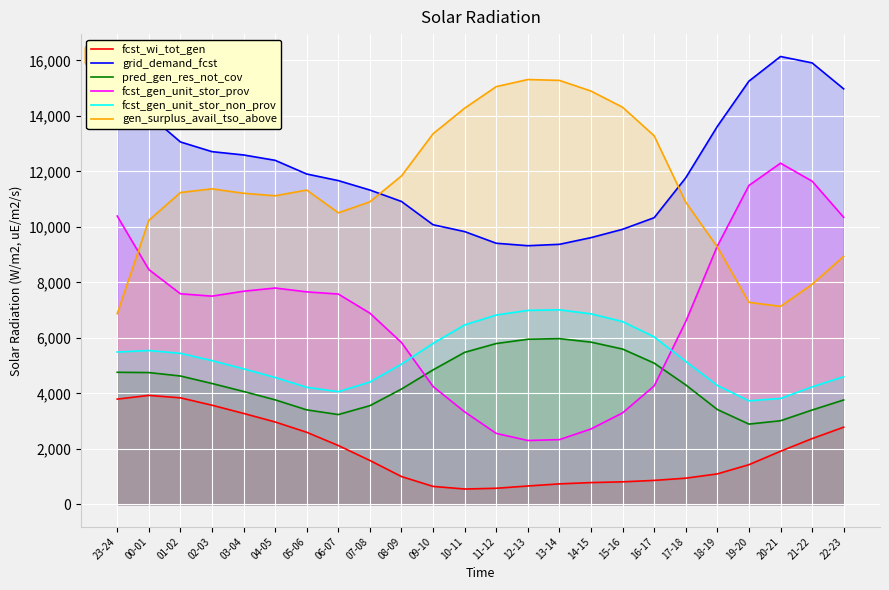

How many data points in grid_demand_fcst are above 11908?

11